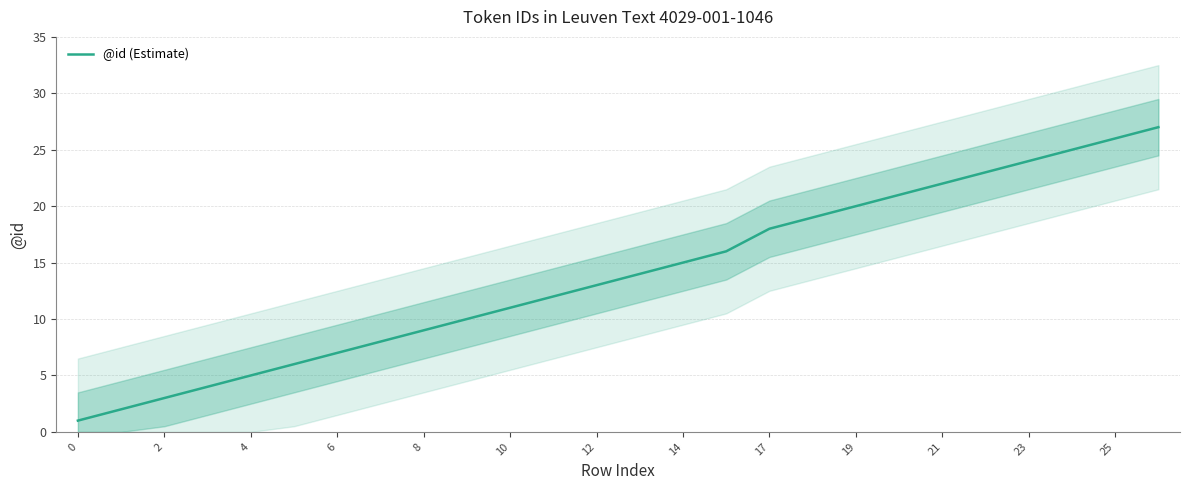

True or false: @id (Estimate) has a value of 4 at 6.

False